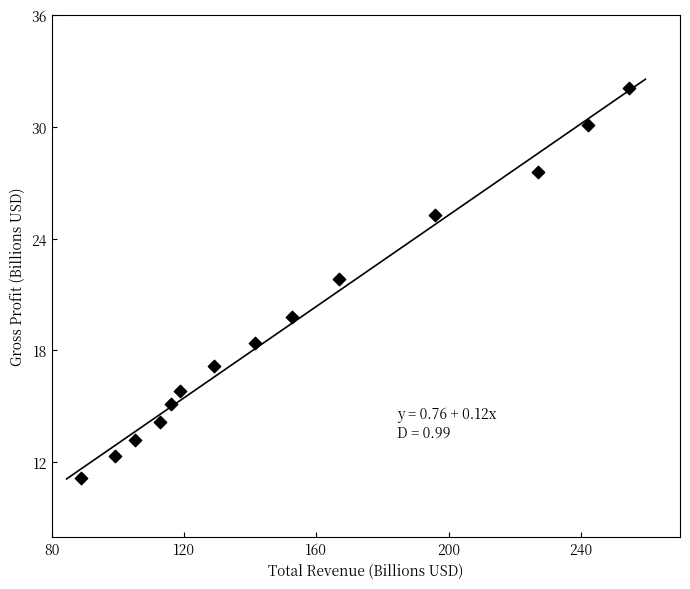

What is the range of X values (max minus min)?

165.5